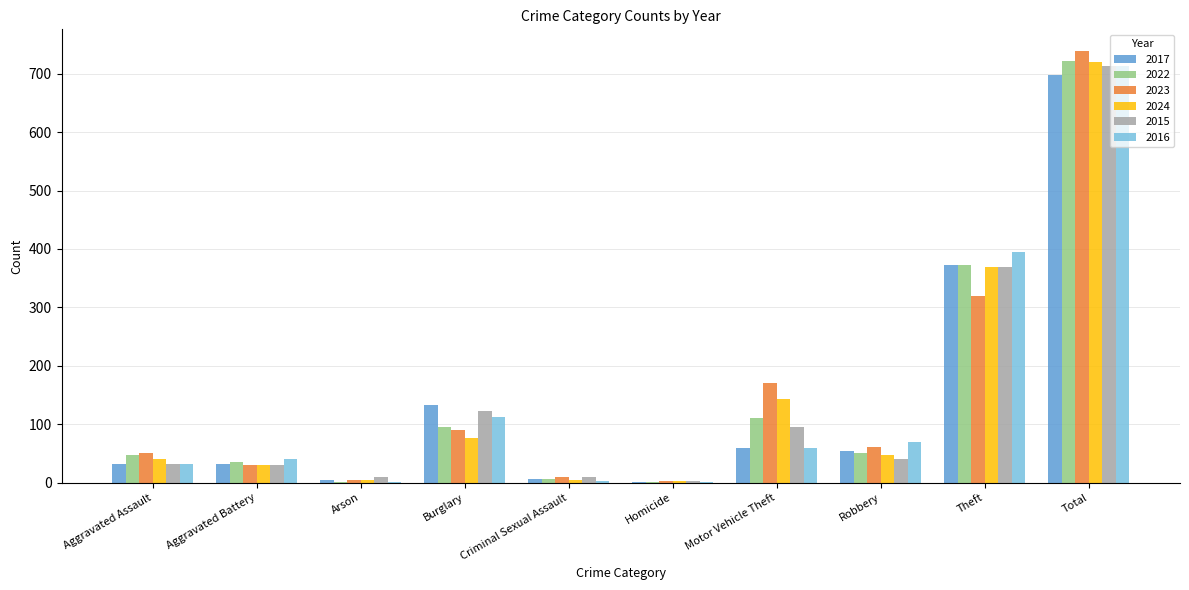

Are the bars grouped side by side (vs. stacked)?

Yes